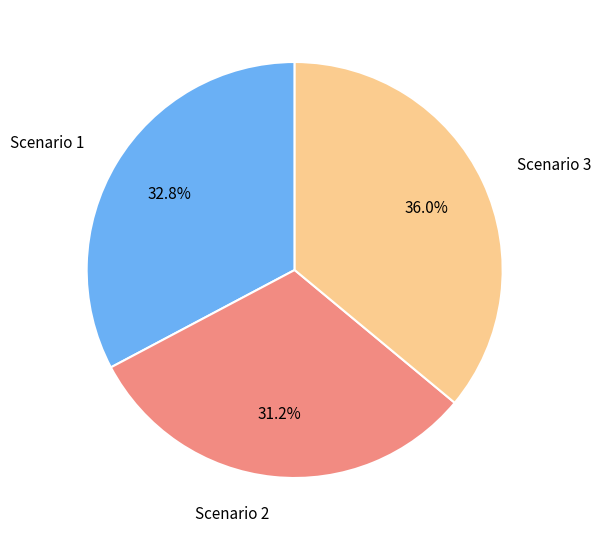

Between Scenario 1 and Scenario 2, which is larger?

Scenario 1